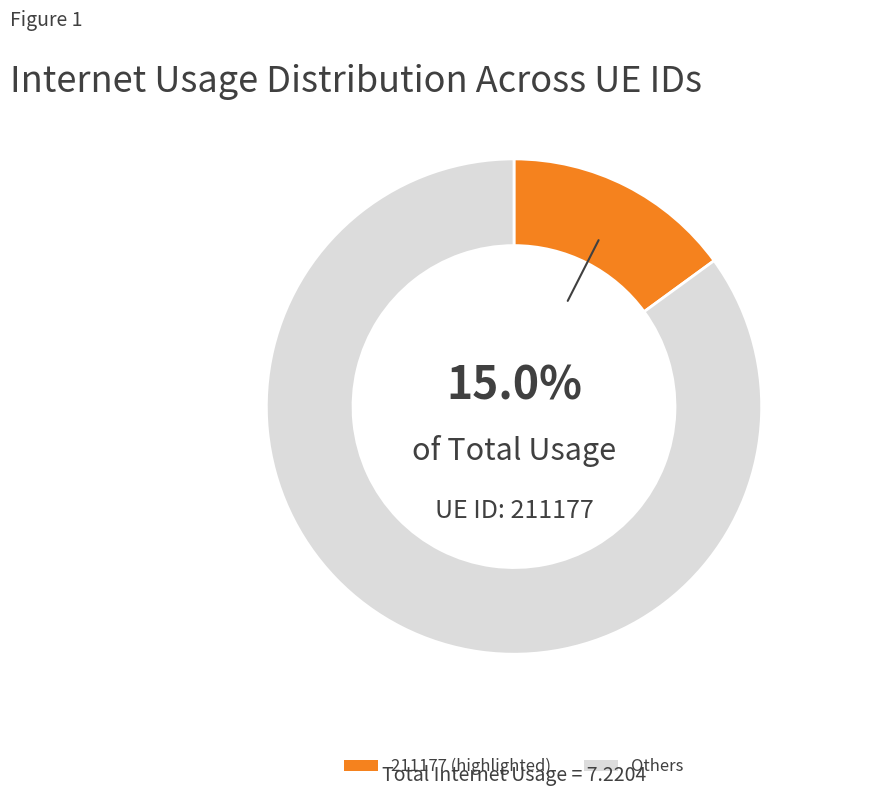

Does any single category account for the majority?

Yes